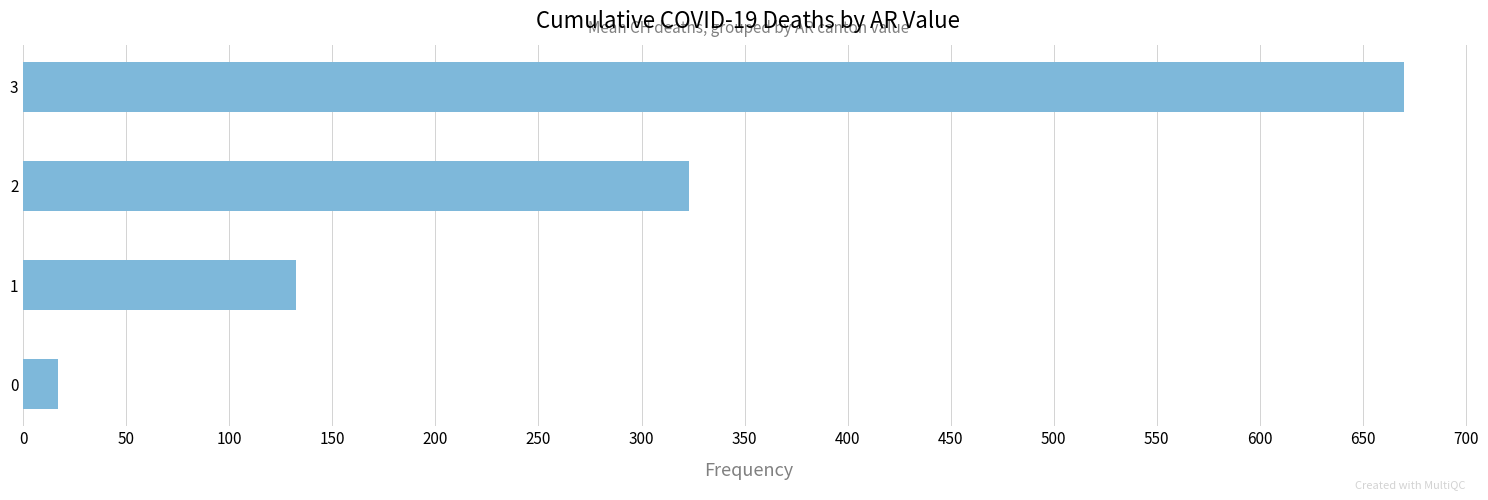

What is the minimum value shown in the chart?

17.0